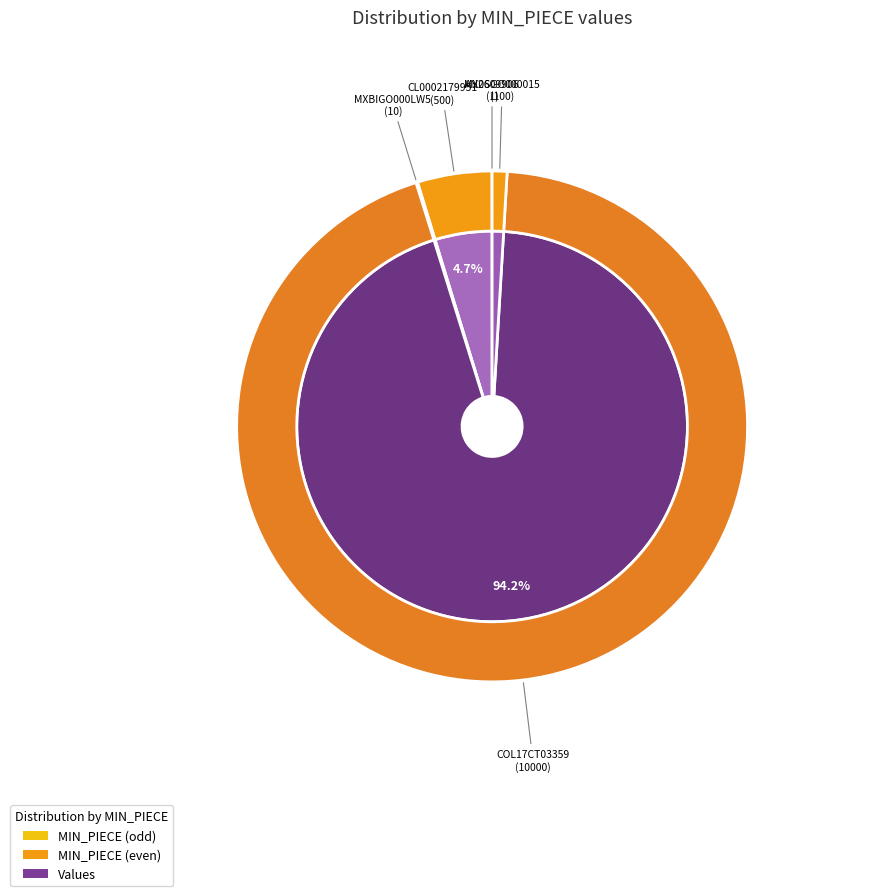

To the nearest percent, what is the difference between the largest and smallest slice percentages?

94%